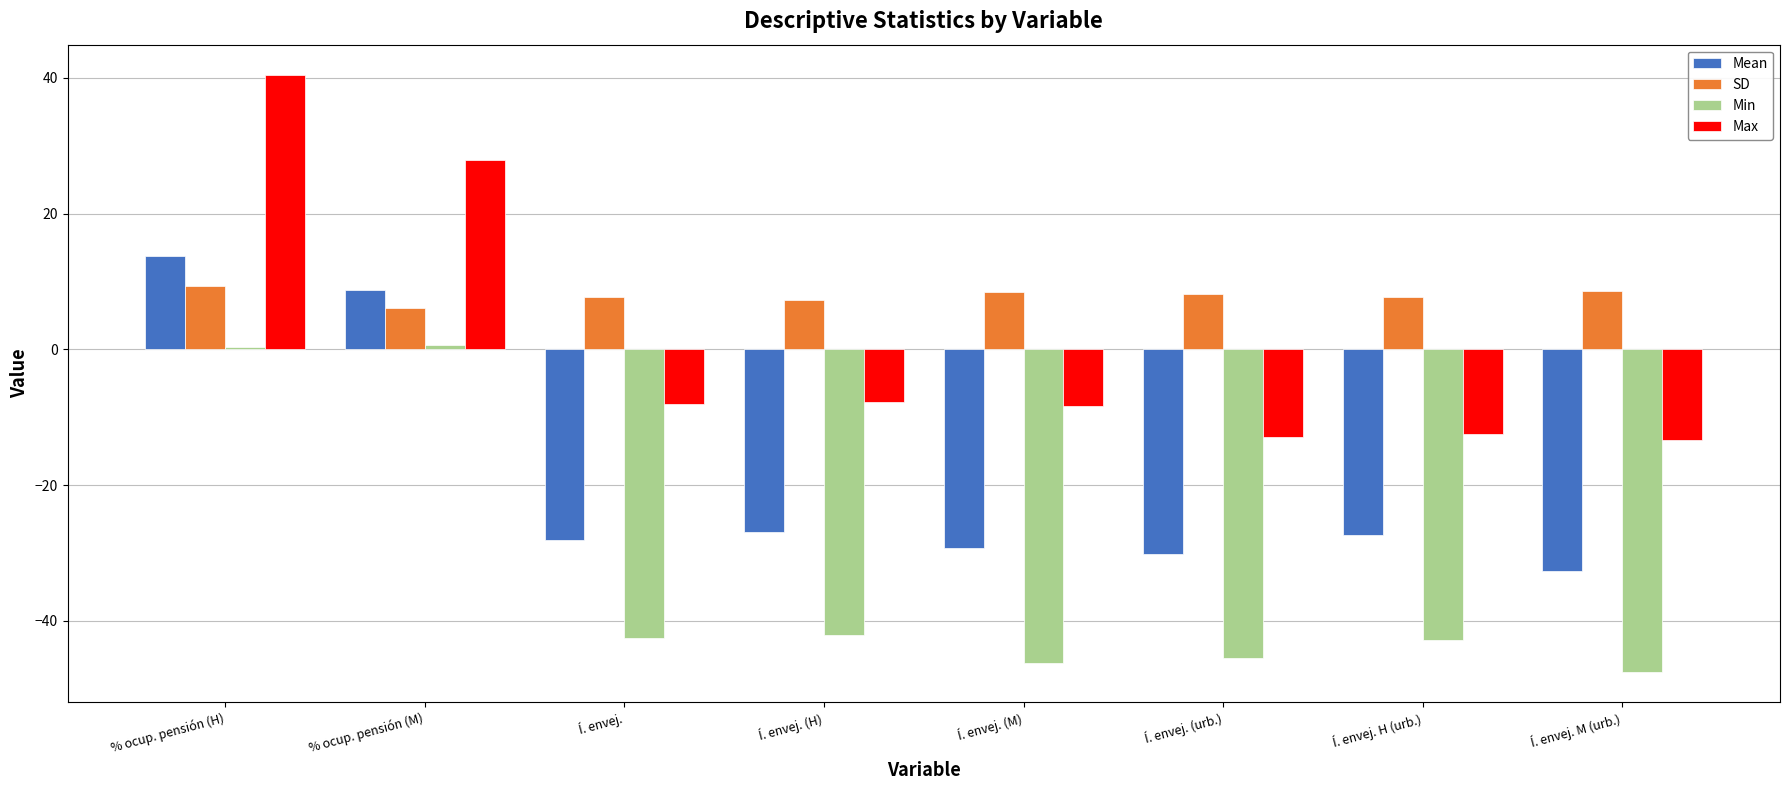

At which category is the sum across all series the highest?

% ocup. pensión (H)